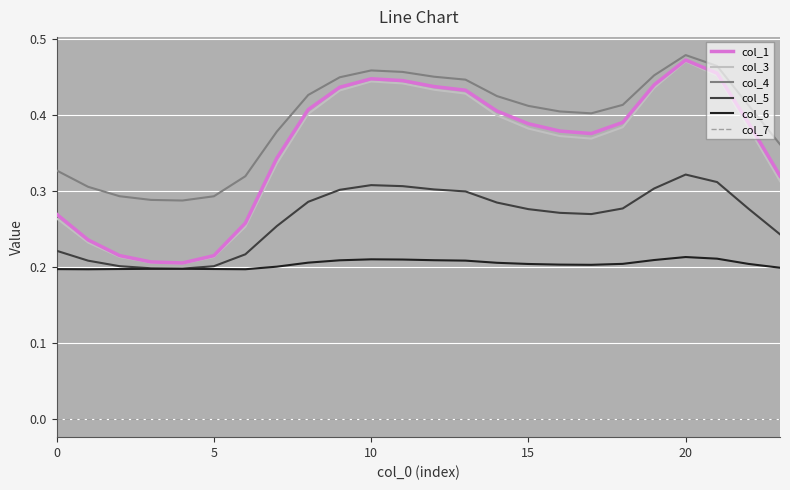

Which series has the largest range (max minus min)?

col_1